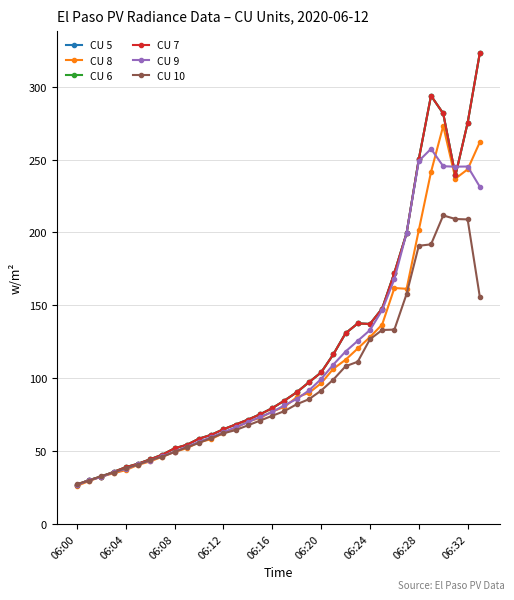

Reading right to left, extract all data points from this chart.

CU 5: 323.3	275.3	239.1	281.6	293.9	250.3	199.5	172.3	147.8	137.2	137.6	130.8	116.3	103.9	97.1	90.3	84.6	79.4	75.2	71.5	68.2	64.9	61.1	58.5	54.2	51.8	47.5	44.3	41.3	38.9	35.6	32.4	30.1	26.8
CU 8: 262.0	243.3	236.9	273.1	241.5	201.6	161.3	161.9	136.8	128.2	120.4	112.6	106.4	96.5	89.9	86.9	80.3	77.1	72.6	70.3	65.6	62.4	58.1	56.0	51.9	49.4	46.1	42.9	40.5	36.9	34.7	32.5	29.4	26.1
CU 6: 323.3	275.3	239.1	281.6	293.9	250.3	199.5	172.3	147.8	137.2	137.6	130.8	116.3	103.9	97.1	90.3	84.6	79.4	75.2	71.5	68.2	64.9	61.1	58.5	54.2	51.8	47.5	44.3	41.3	38.9	35.6	32.4	30.1	26.8
CU 7: 323.3	275.3	239.1	281.6	293.9	250.3	199.5	172.3	147.8	137.2	137.6	130.8	116.3	103.9	97.1	90.3	84.6	79.4	75.2	71.5	68.2	64.9	61.1	58.5	54.2	51.8	47.5	44.3	41.3	38.9	35.6	32.4	30.1	26.8
CU 9: 231.3	245.3	245.1	245.4	257.4	249.1	199.7	168.0	146.7	133.0	125.6	118.3	109.3	99.4	91.5	85.7	81.4	76.8	73.4	69.7	66.3	62.9	59.5	56.3	53.0	49.6	46.5	43.4	40.9	37.6	35.4	32.1	29.9	26.7
CU 10: 155.6	208.9	209.2	211.7	191.8	190.8	157.8	133.3	133.0	126.7	111.3	108.2	99.0	91.4	85.5	82.1	77.4	74.2	70.9	67.6	64.4	62.1	58.9	55.6	52.5	49.4	46.1	43.9	40.6	38.4	35.2	32.9	29.6	27.4